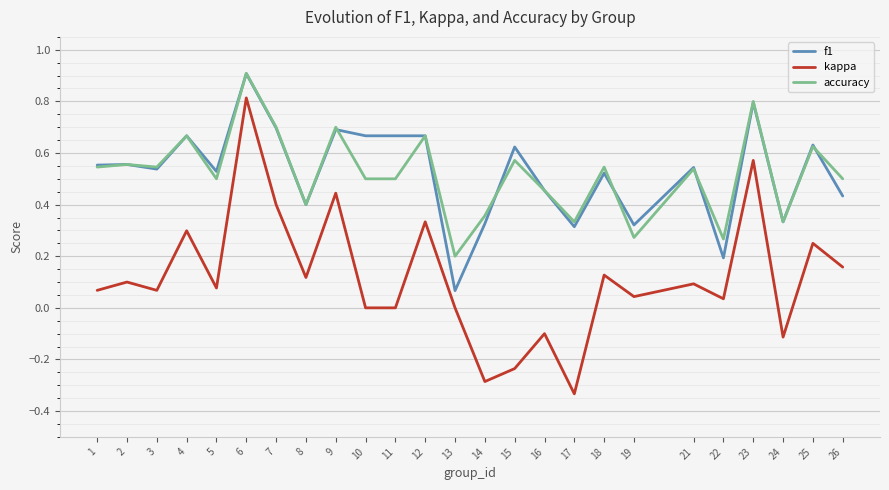

Is the value of kappa at 2 greater than the value of accuracy at 1?

No